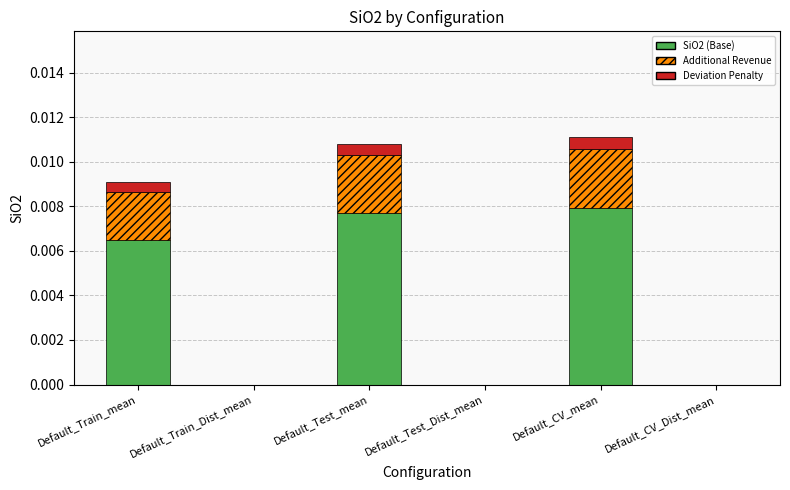

What position from the right is Default_Test_Dist_mean?

3